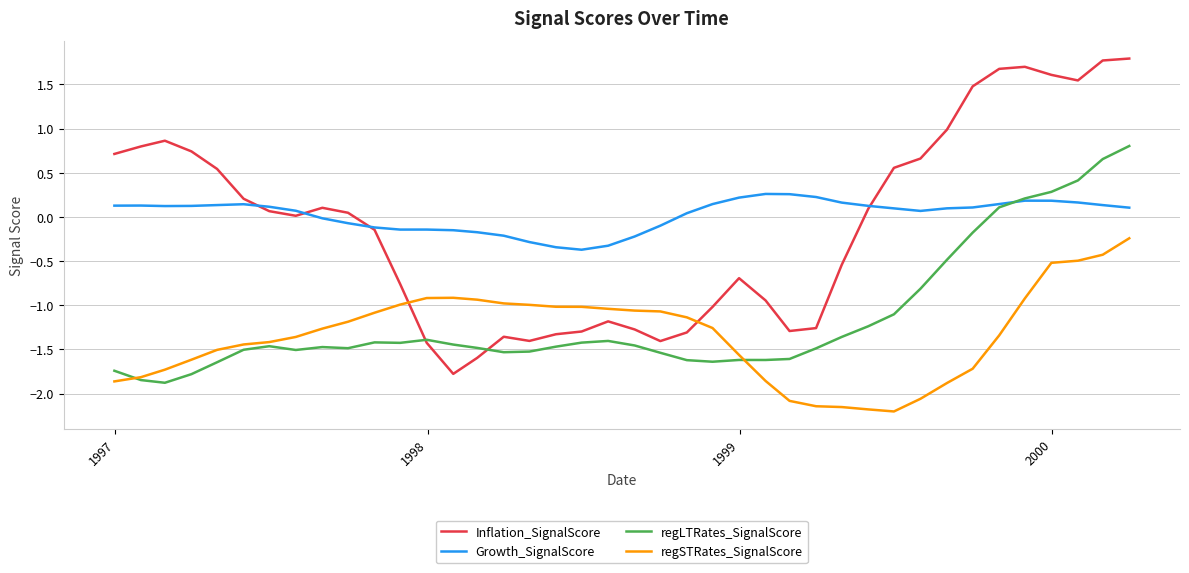

True or false: regSTRates_SignalScore and Growth_SignalScore intersect in this chart.

False